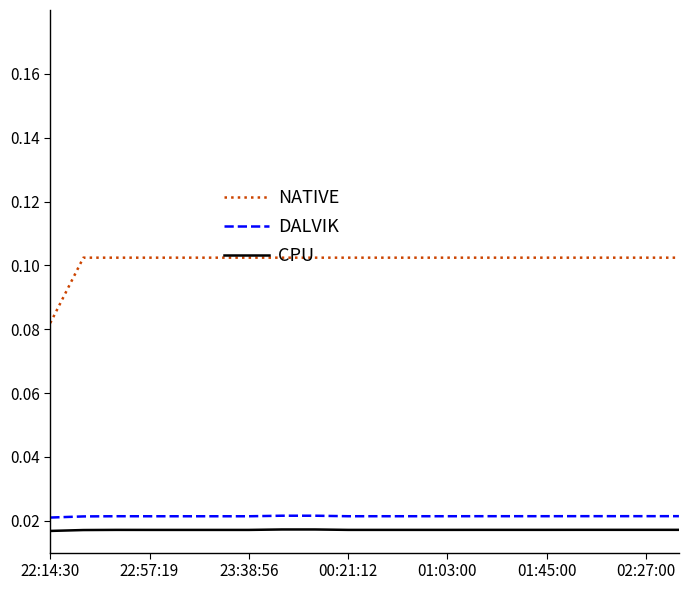

What is the sum of all DALVIK values?

0.4